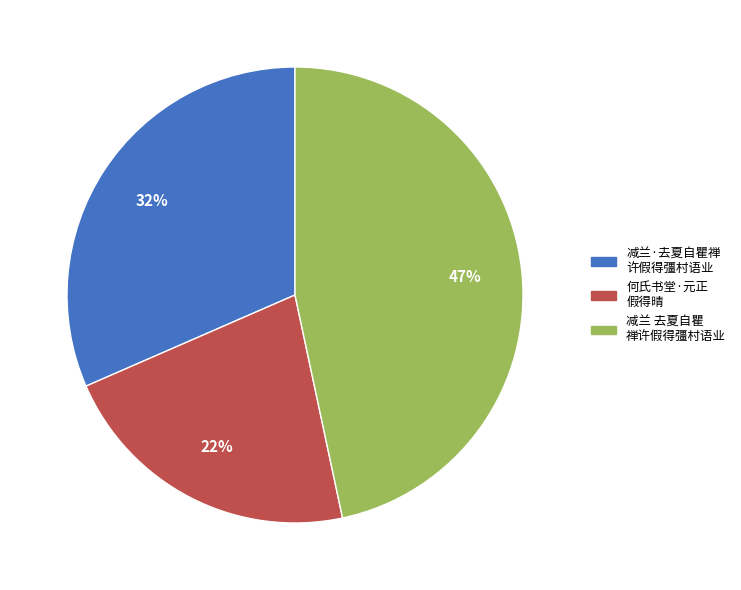

The 何氏书堂·元正 假得晴 slice represents 22% of the pie. True or false?

True